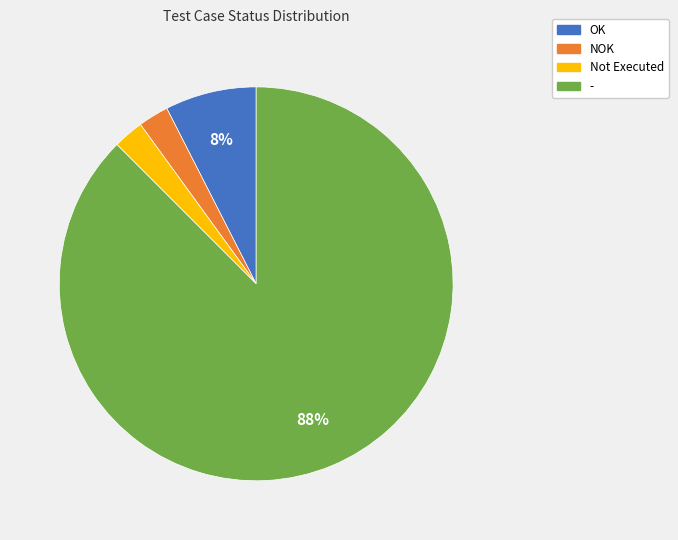

To the nearest percent, what is the average slice percentage?

25%